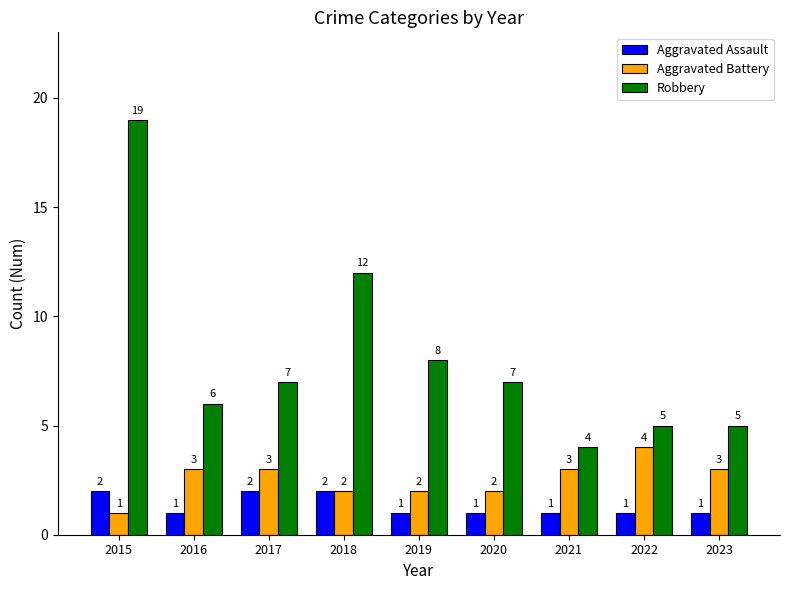

What is the maximum value shown in the chart?

19